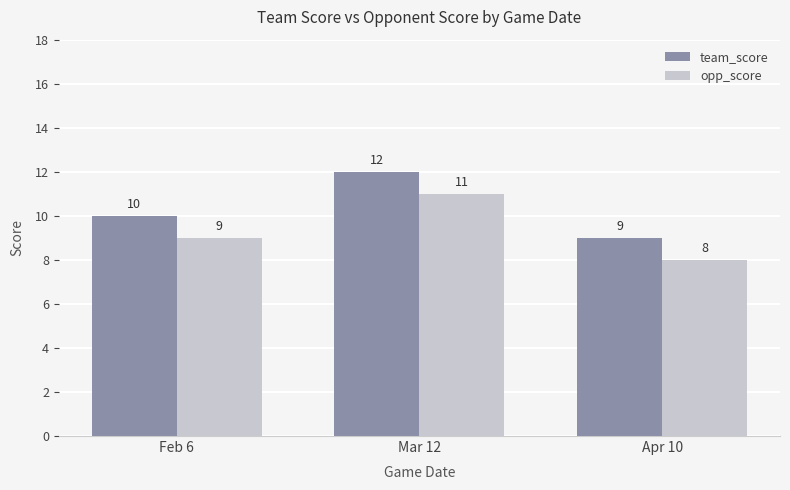

What is the sum of all opp_score values?

28